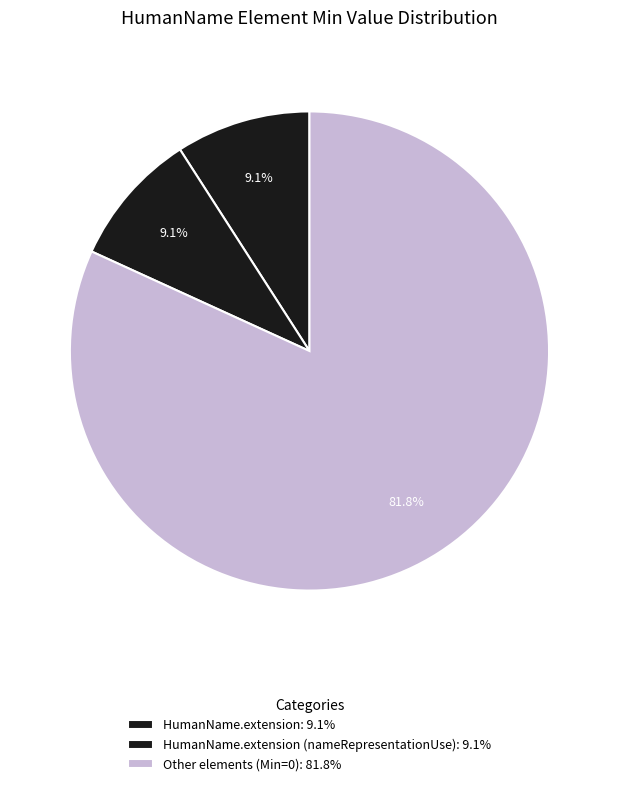

How many slices are in this pie chart?

3